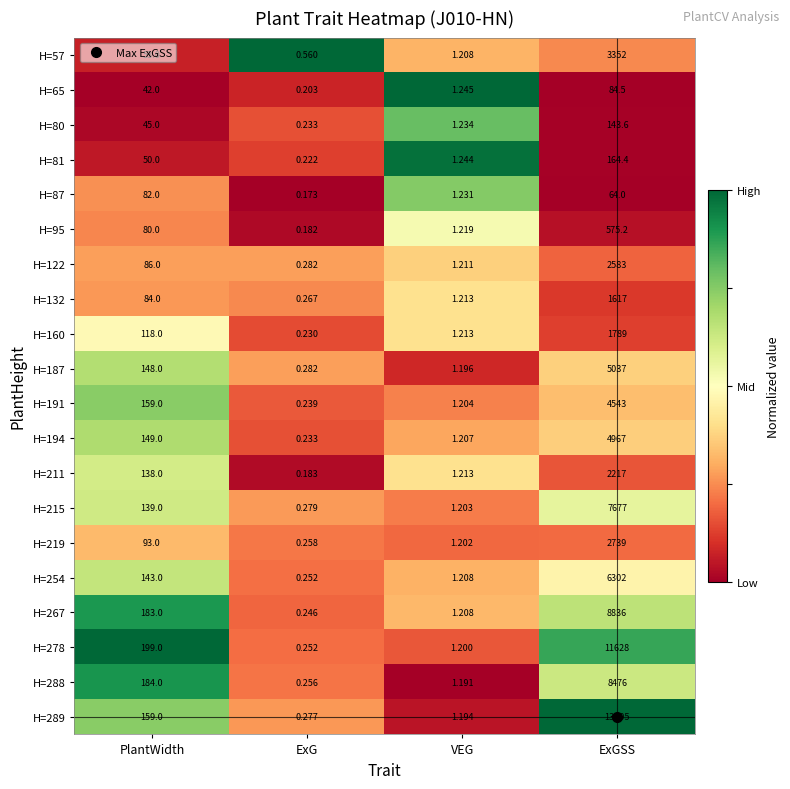

At which label is H=267 closest to 4418?

PlantWidth